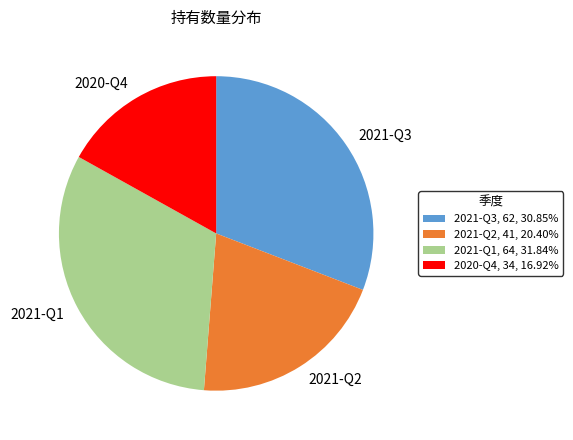

Is there any slice that represents more than half of the pie?

No